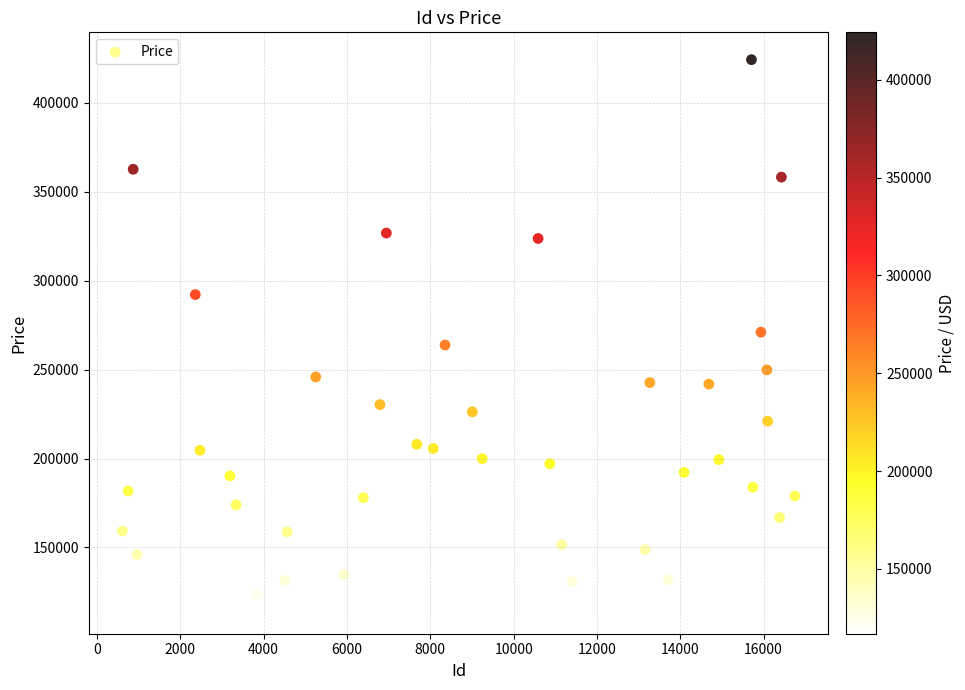

What is the range of X values (max minus min)?

16142.0